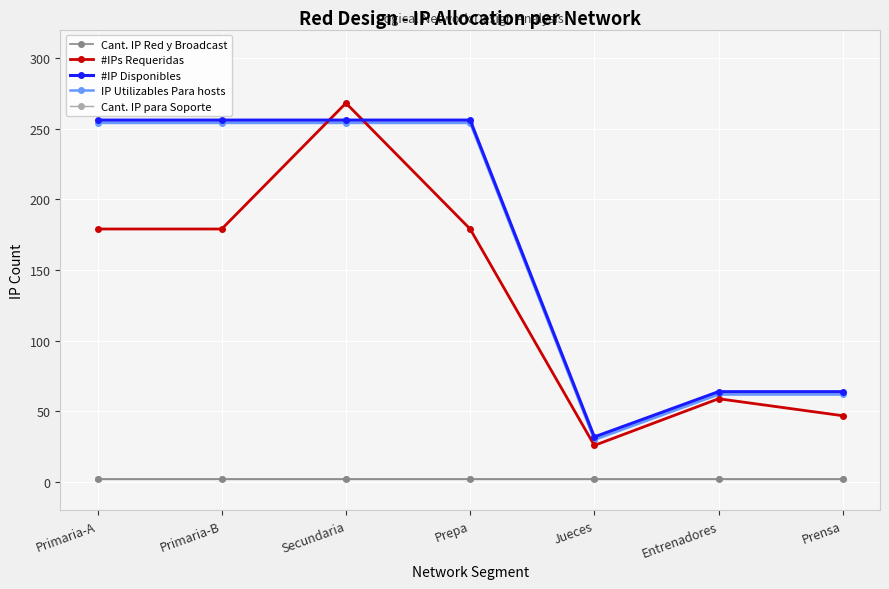

Rank the series at Jueces from highest to lowest value.

#IP Disponibles, IP Utilizables Para hosts, #IPs Requeridas, Cant. IP Red y Broadcast, Cant. IP para Soporte